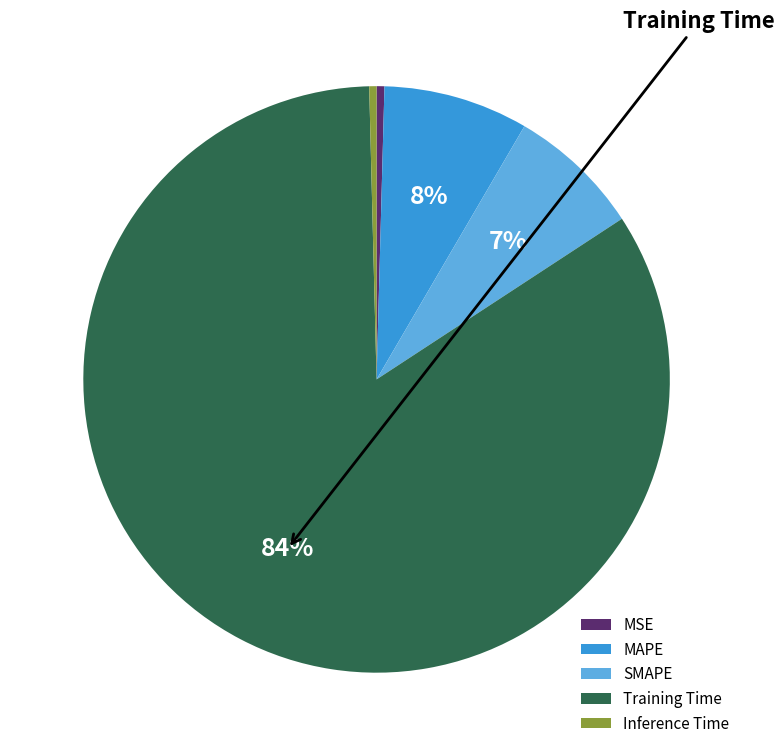

Between Inference Time and MAPE, which is larger?

MAPE